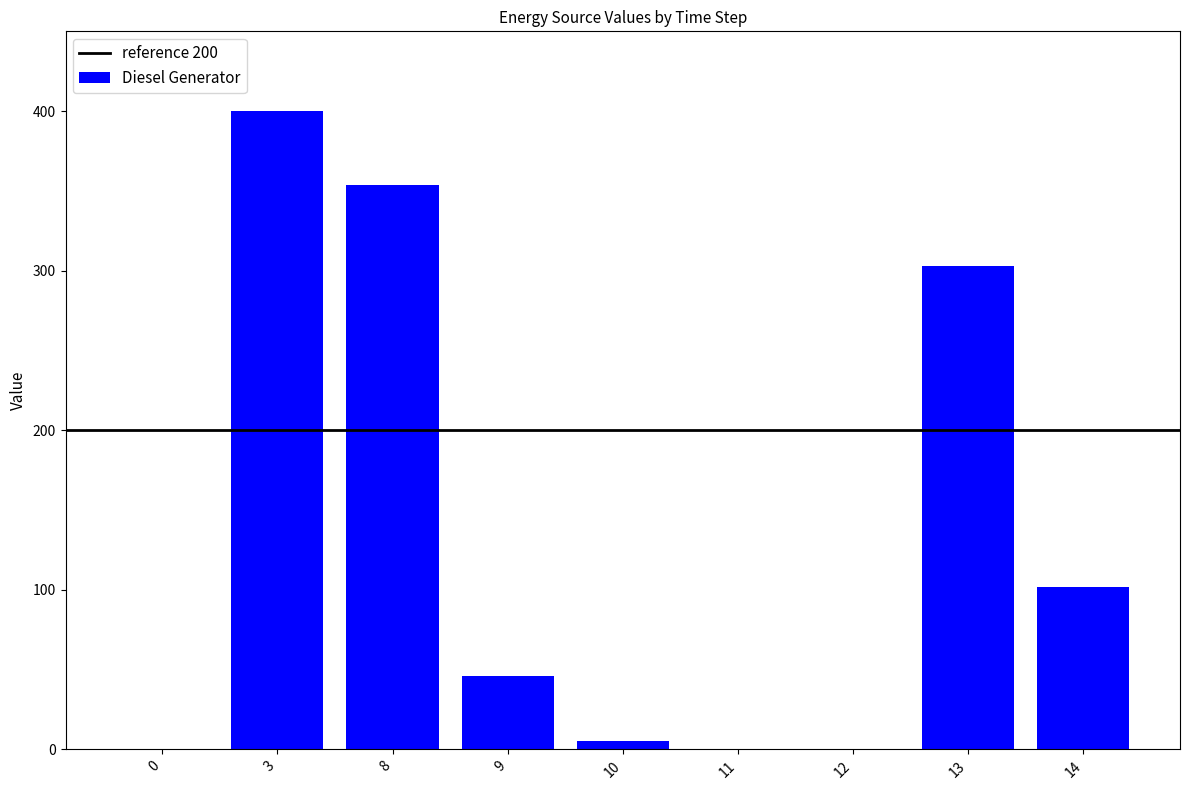

What is the change in value from 0 to 13?

+303